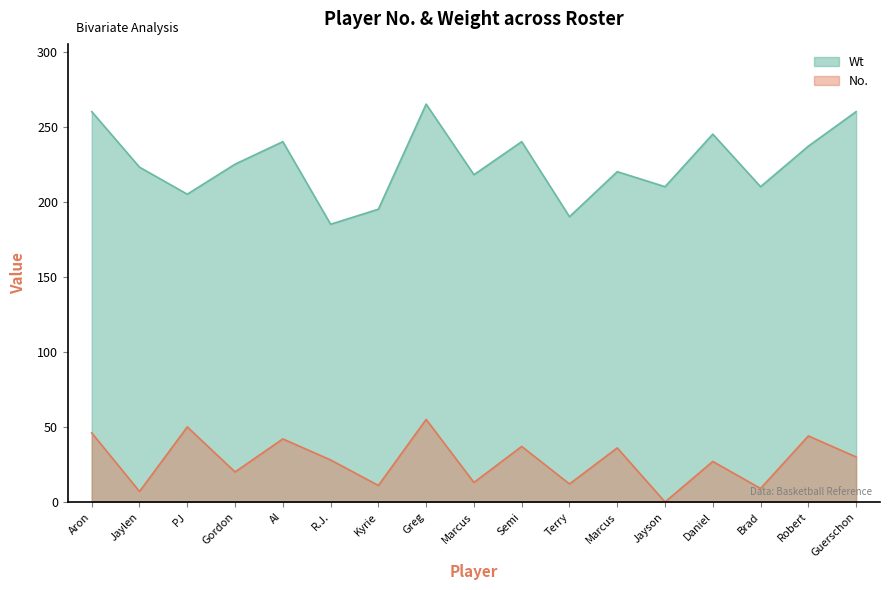

What is the spread (max minus min) of values at R.J.?

157